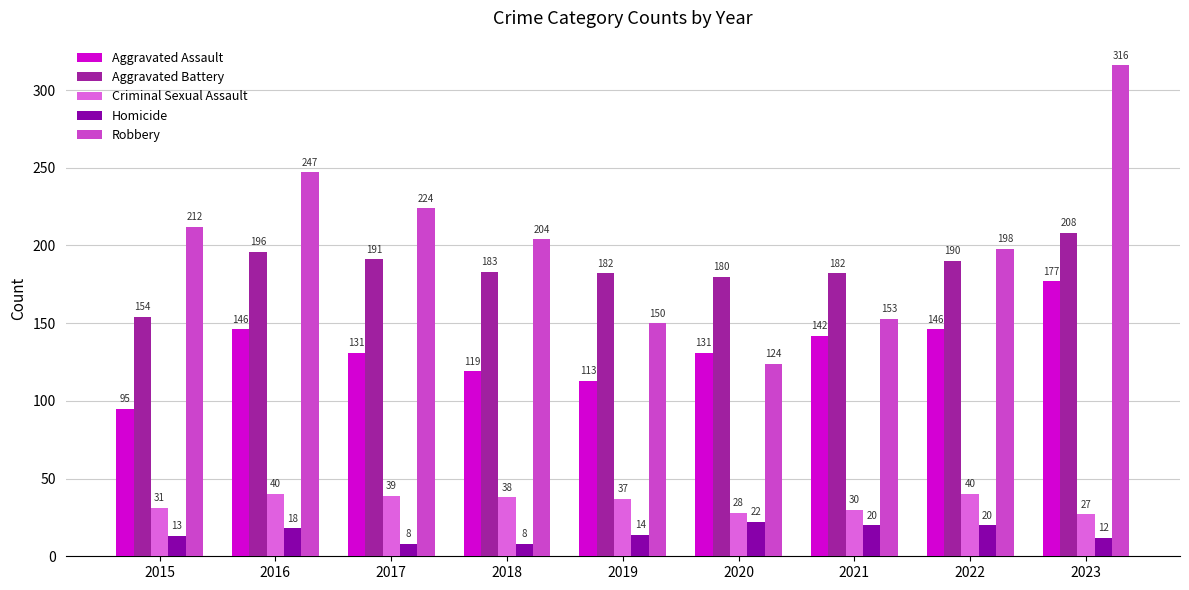

Are the bars grouped side by side (vs. stacked)?

Yes